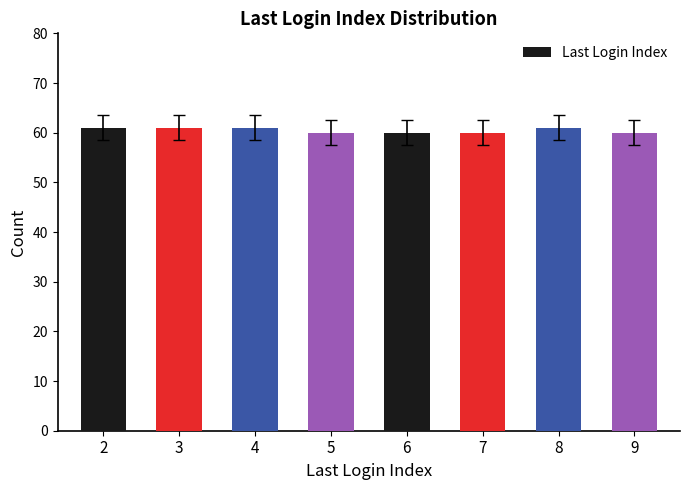

What is the minimum value shown in the chart?

60